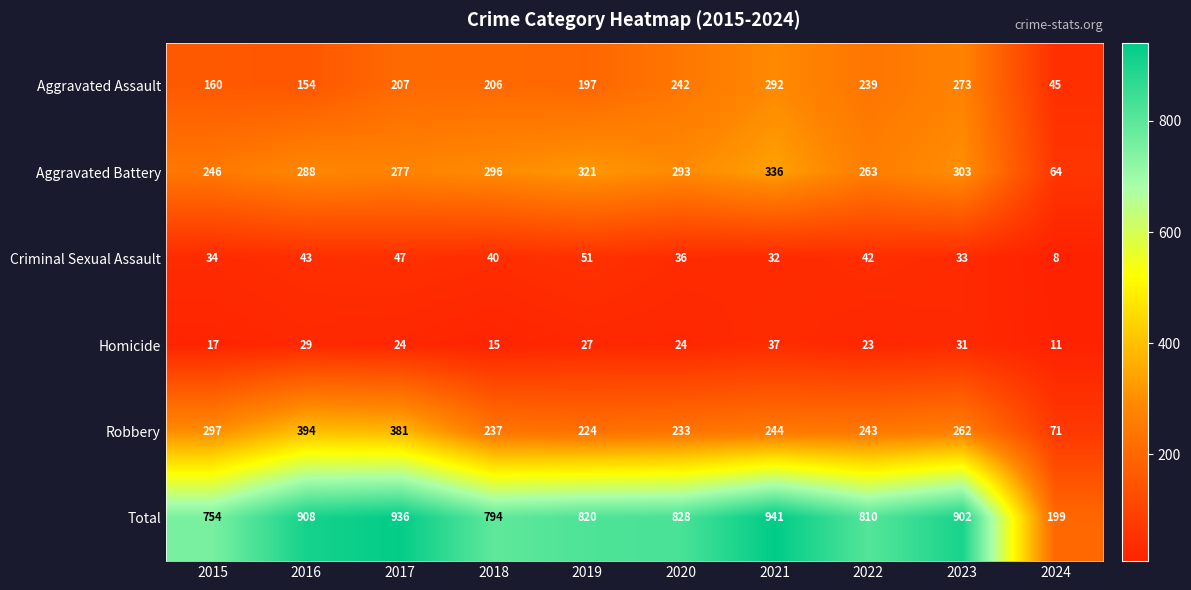

Which series has the widest spread of values?

Total